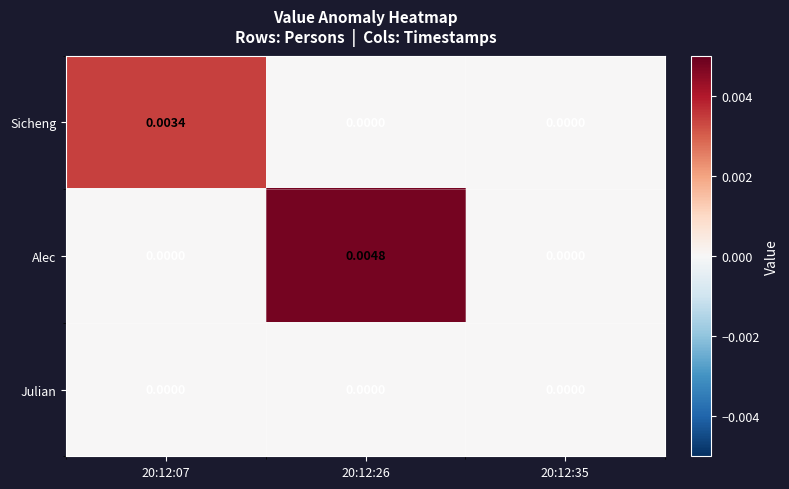

List the series in order of their peak value, lowest first.

Julian, Sicheng, Alec